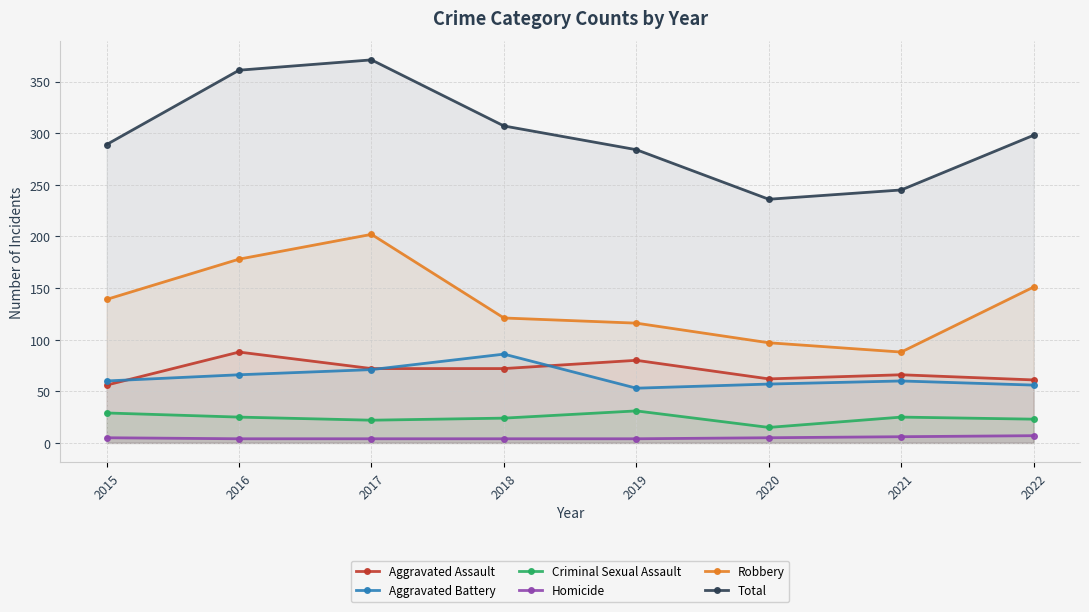

What are all the series names shown in the legend?

Aggravated Assault, Aggravated Battery, Criminal Sexual Assault, Homicide, Robbery, Total